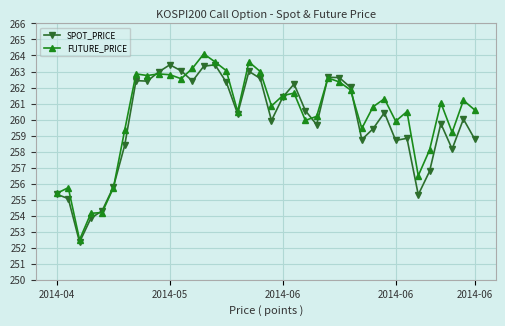

Which series has the widest spread of values?

FUTURE_PRICE